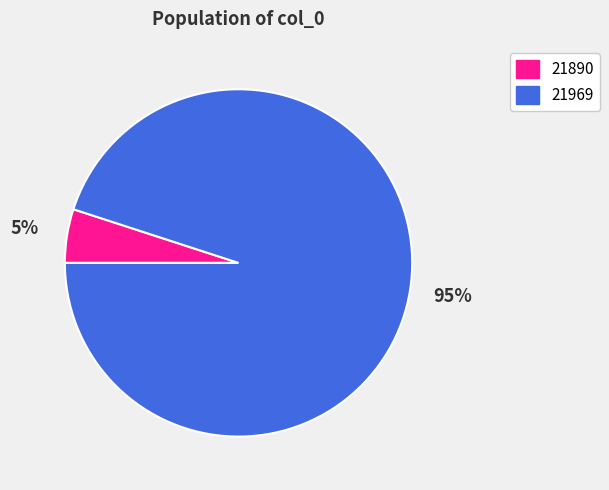

To the nearest percent, what portion does 21969 represent?

95%